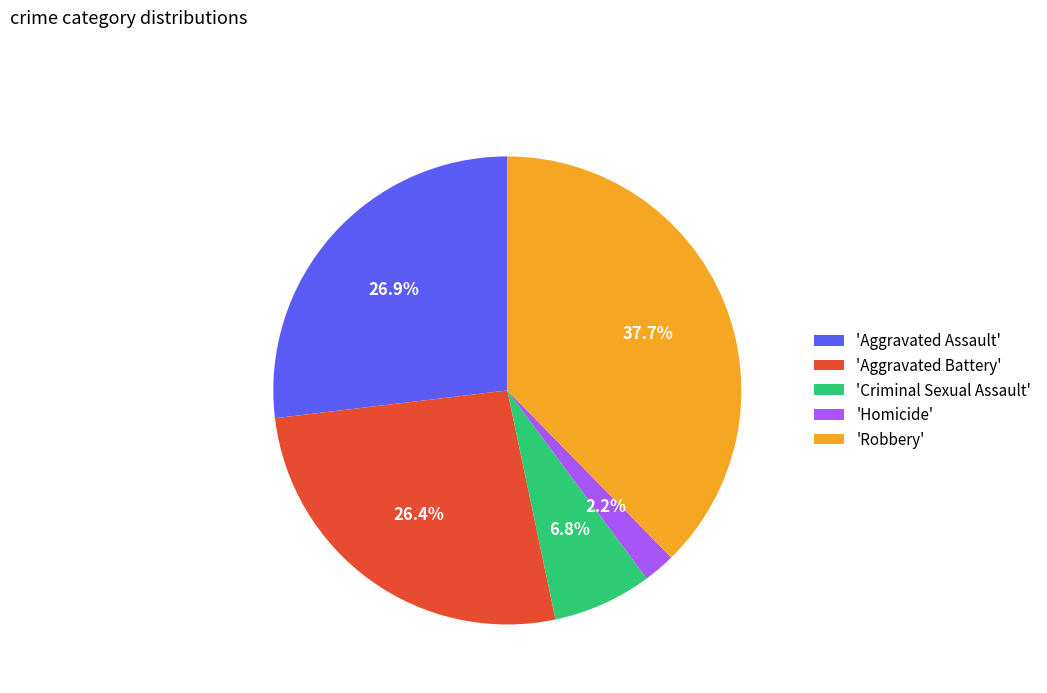

Which slice is the smallest?

'Homicide'